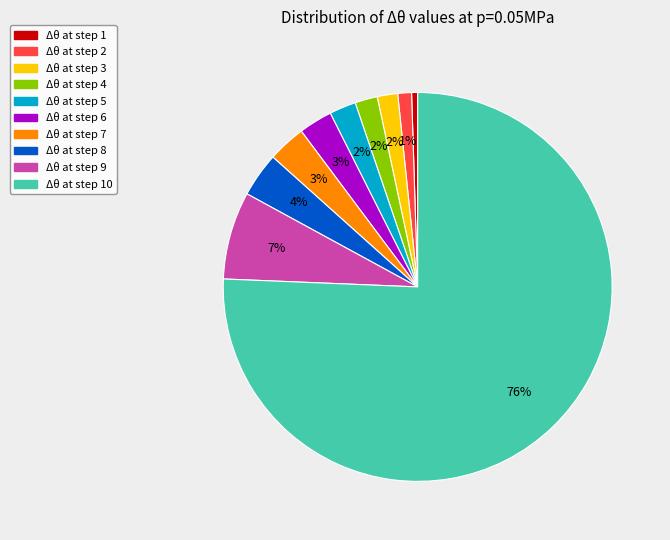

Which category has the biggest portion of the pie?

Δθ at step 10